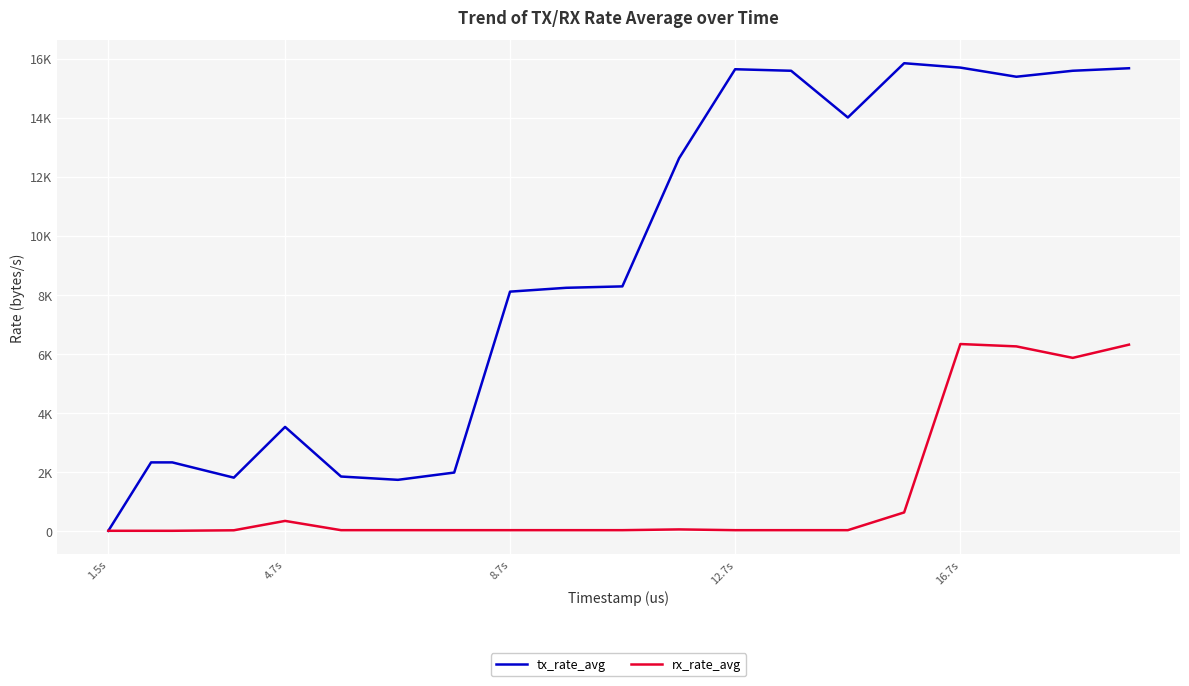

Which series has the largest range (max minus min)?

tx_rate_avg